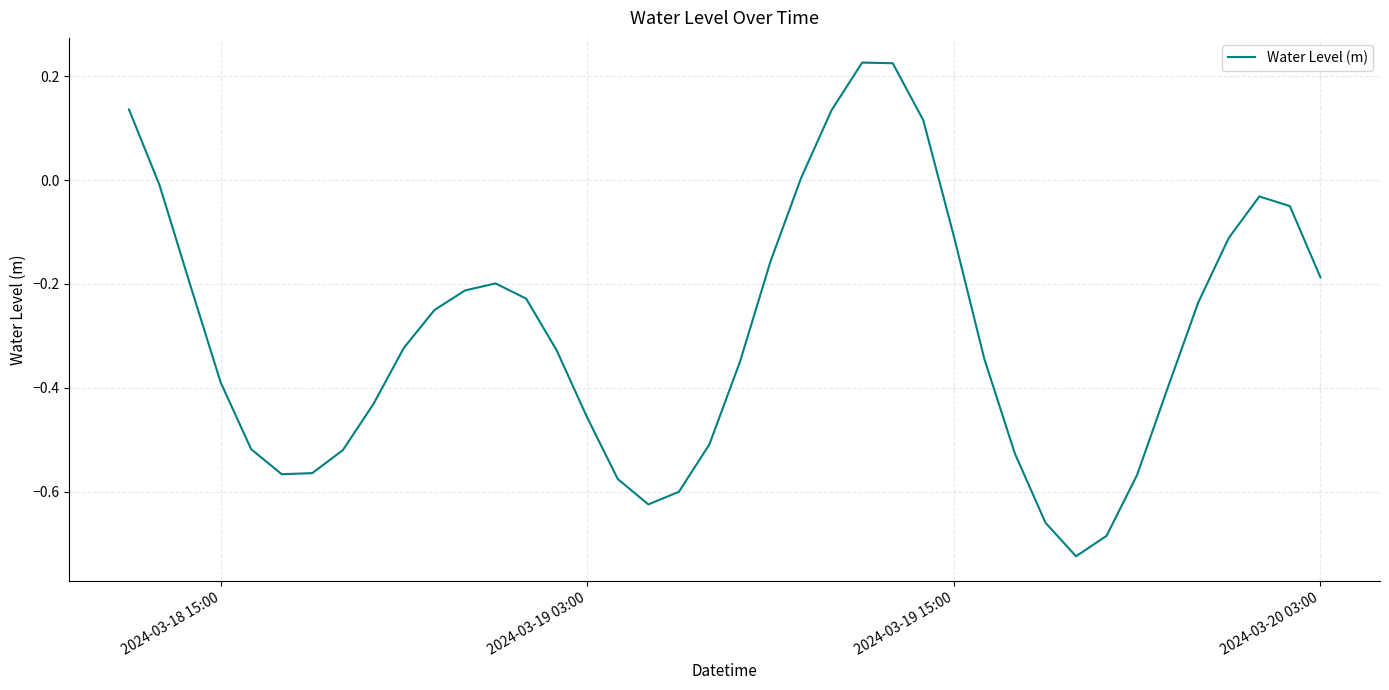

What is the difference between the maximum and minimum values?

1.0